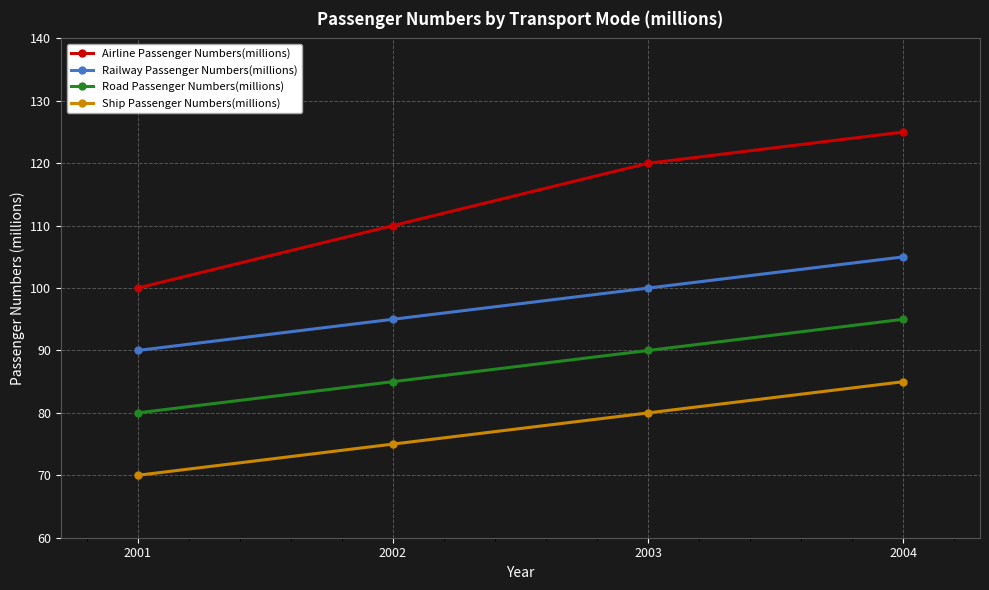

What value does the Railway Passenger Numbers(millions) series have at 2001?

90